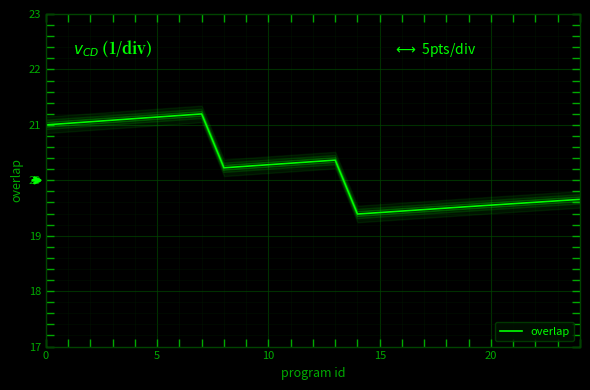

Reading left to right, extract all data points from this chart.

21	21	21	21	21	21	21	21	20	20	20	20	20	20	19	19	19	19	19	19	19	19	19	19	19